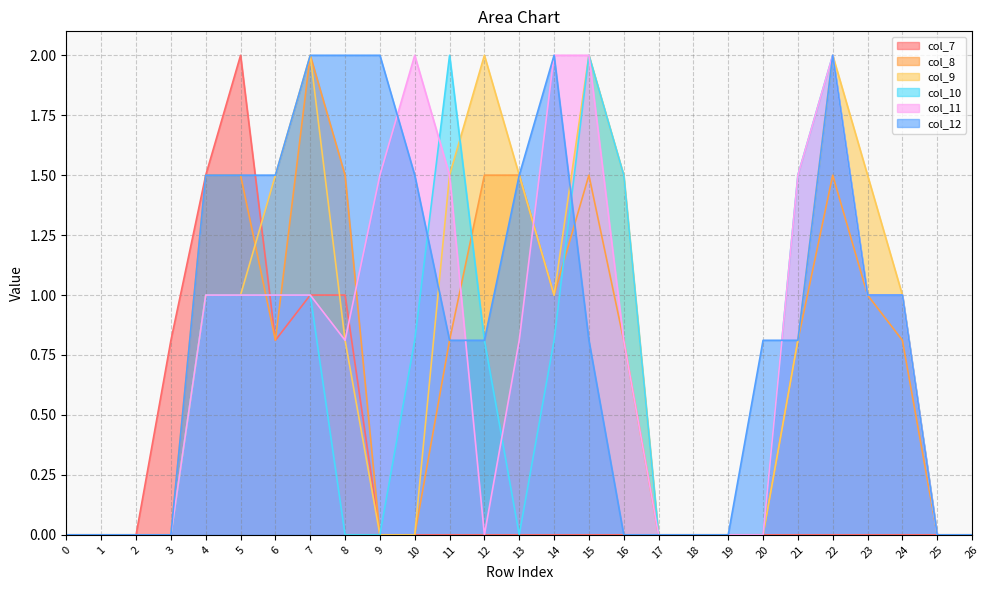

Between 18 and 26, which series saw the biggest shift?

col_7